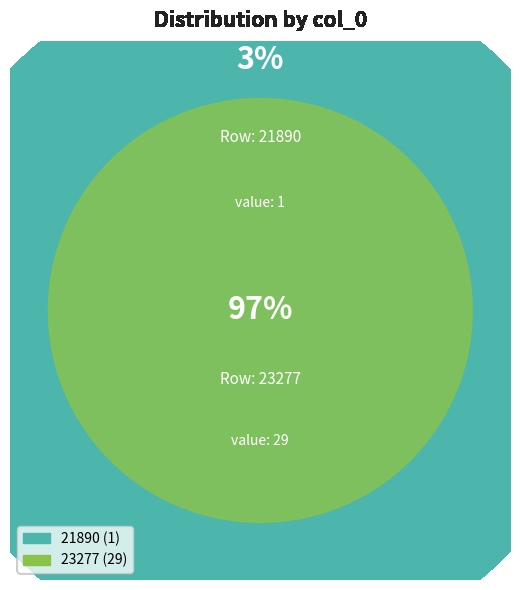

Which category has the biggest portion of the pie?

23277